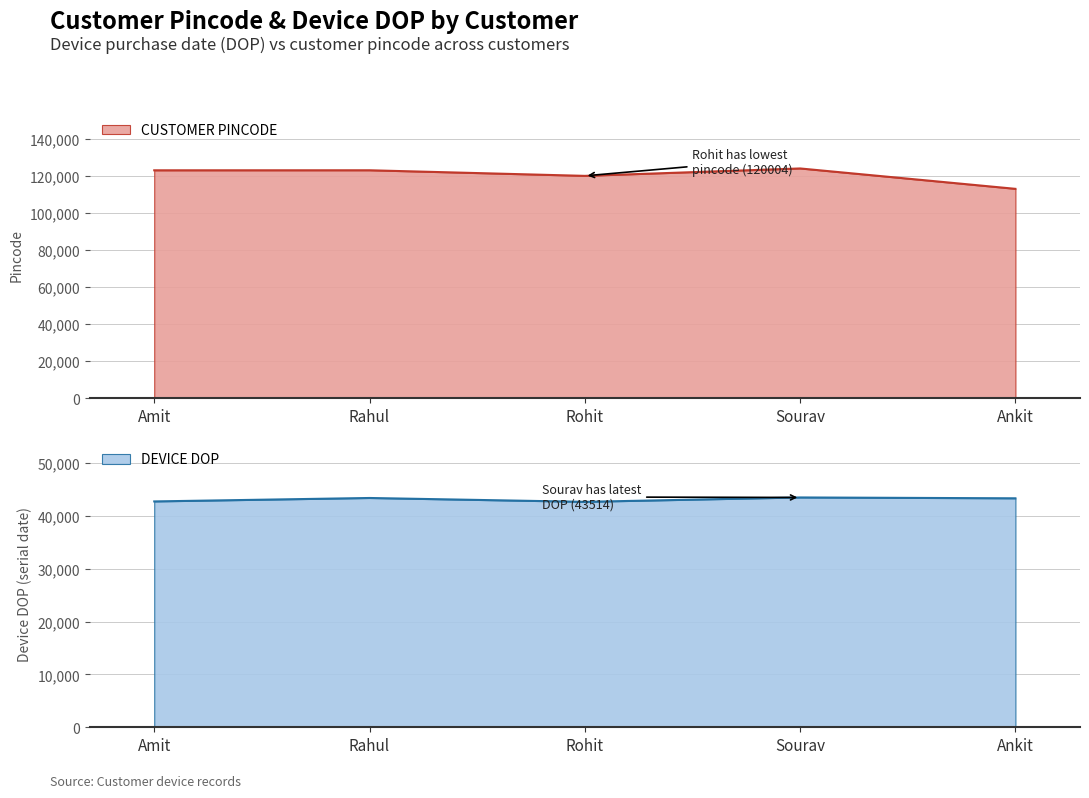

True or false: CUSTOMER PINCODE and DEVICE DOP intersect in this chart.

False